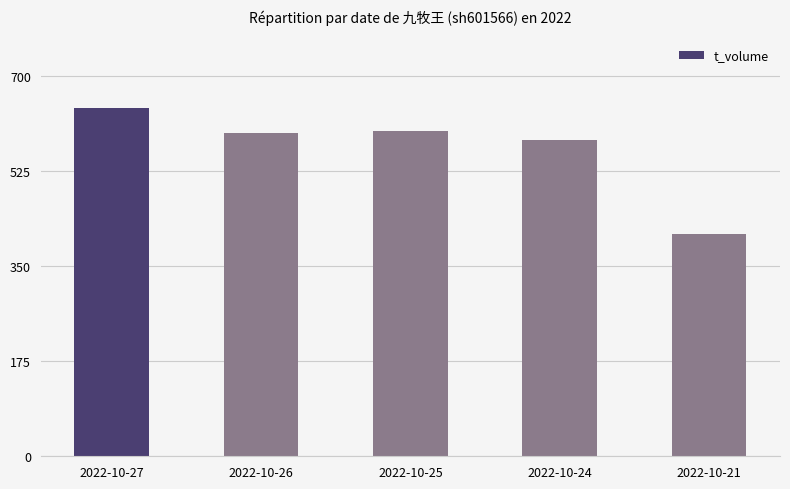

What is the value of the 3rd bar from the left?

598